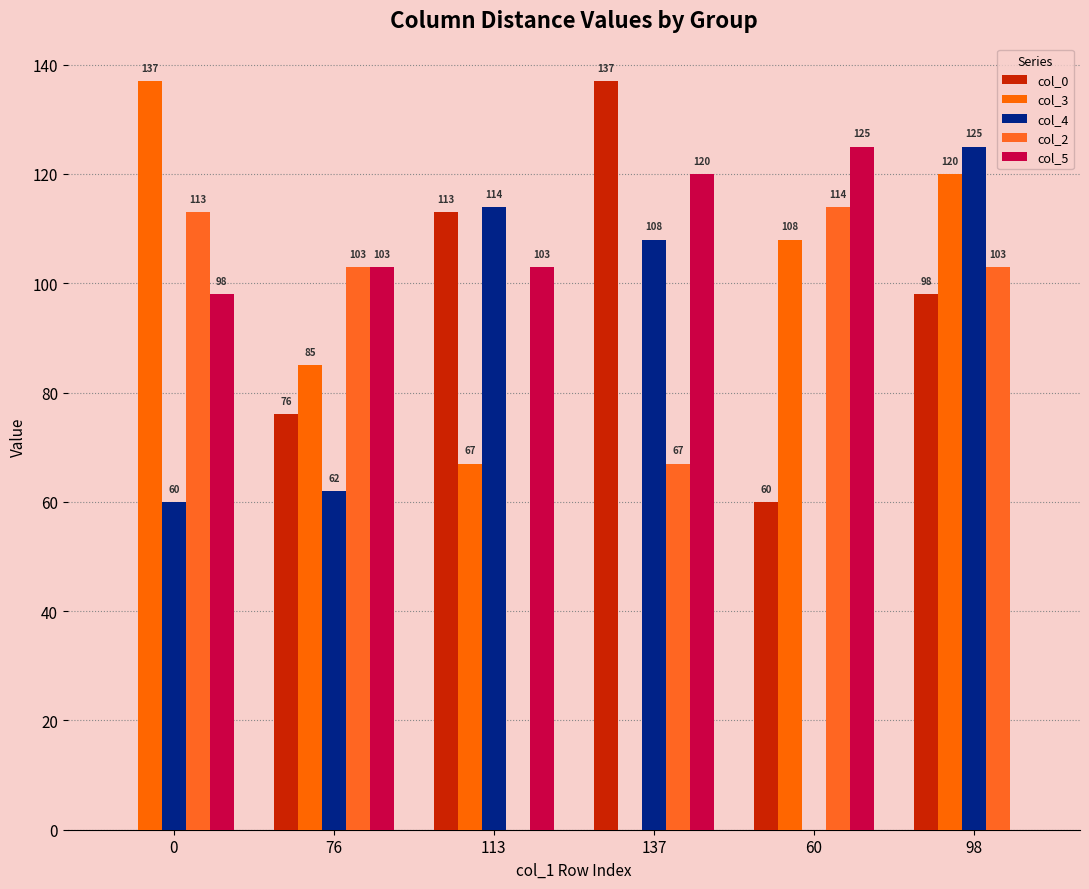

Count the number of categories in the chart.

6